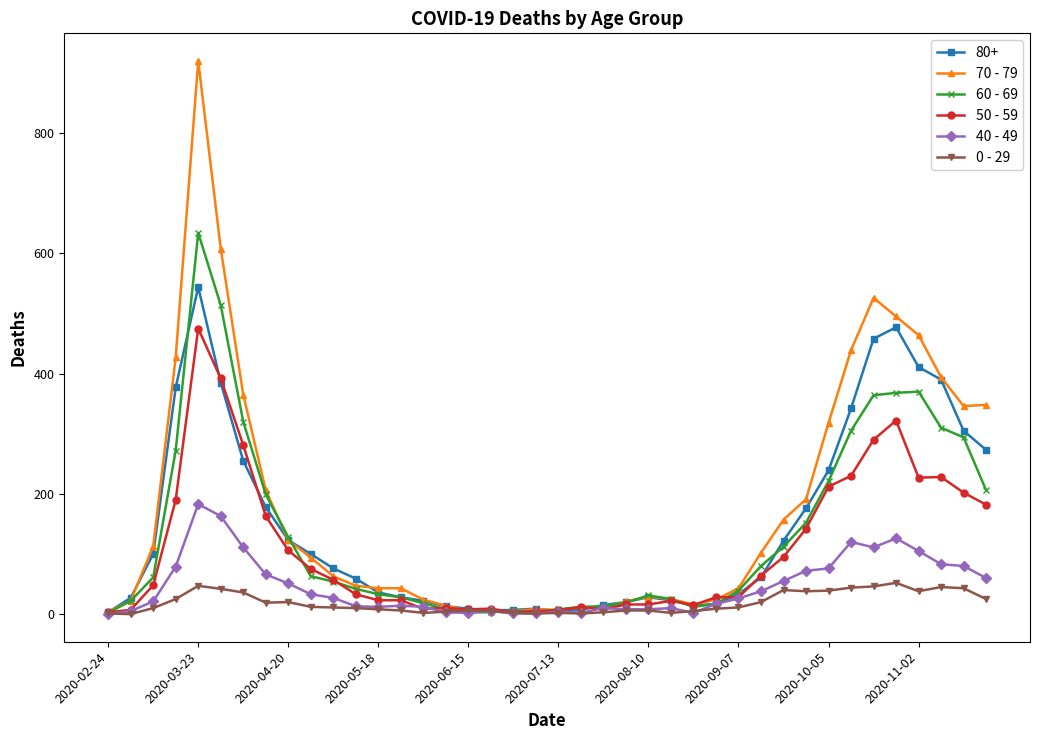

What is the greatest value displayed?

920